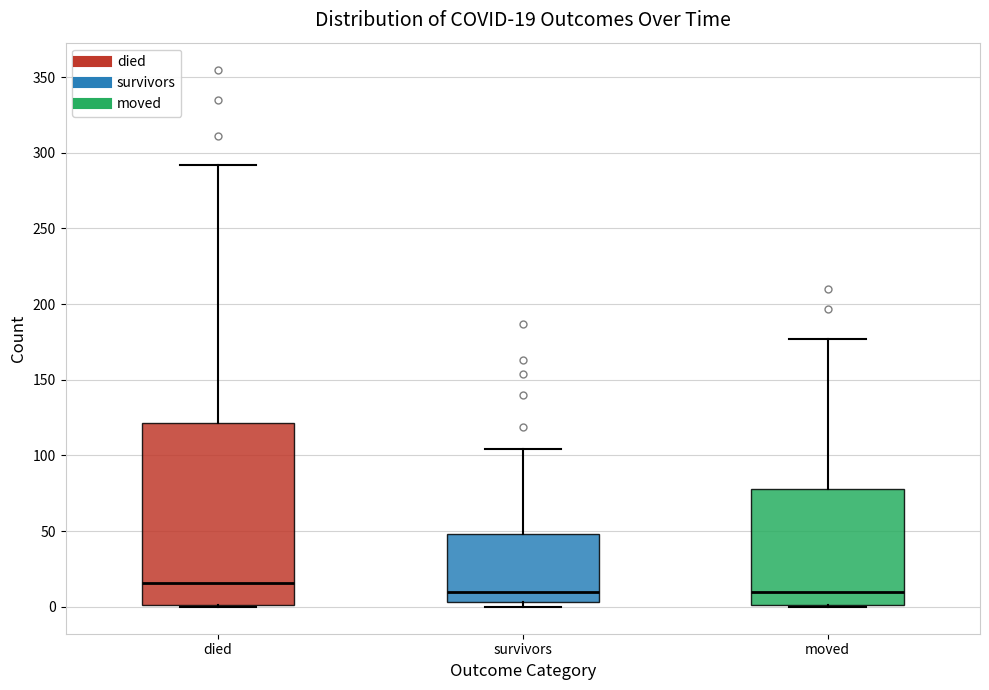

Which box is the tallest, from its lower edge to its upper edge?

died